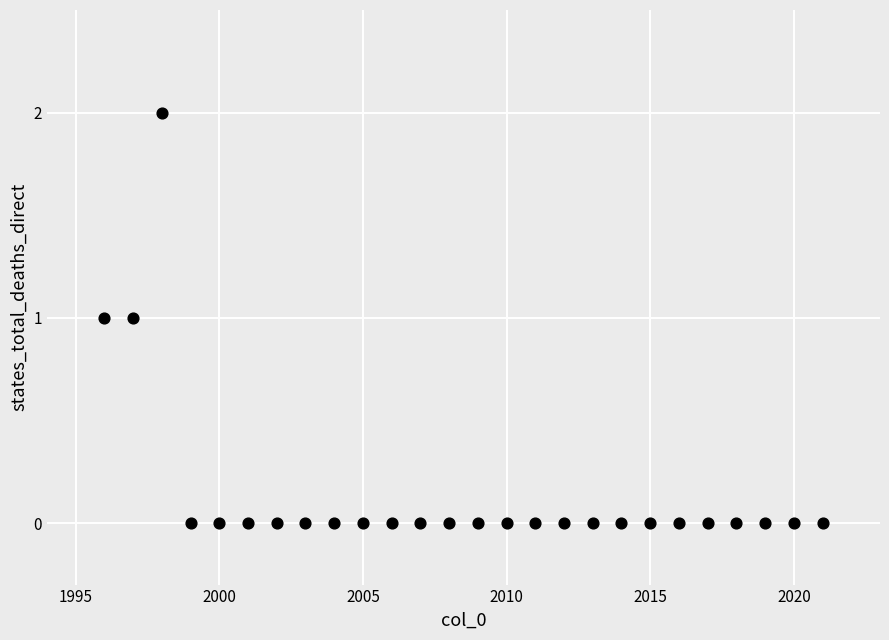

What is the range of X values (max minus min)?

25